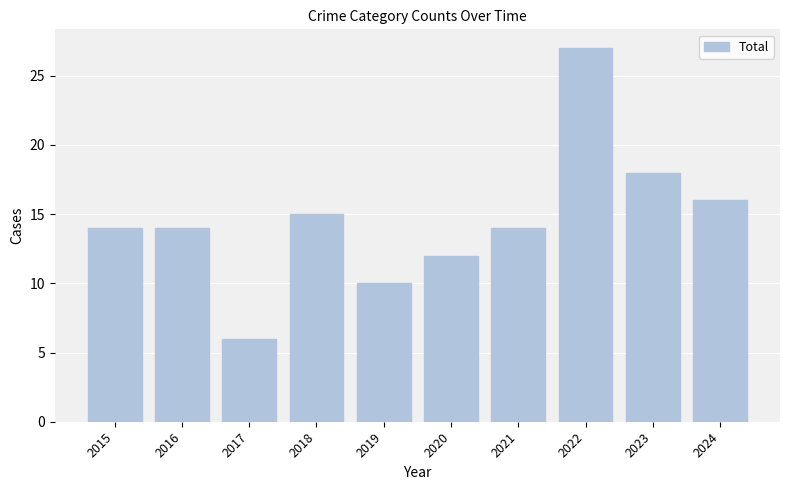

Approximately how many times larger is the value at 2024 compared to 2022?

0.6